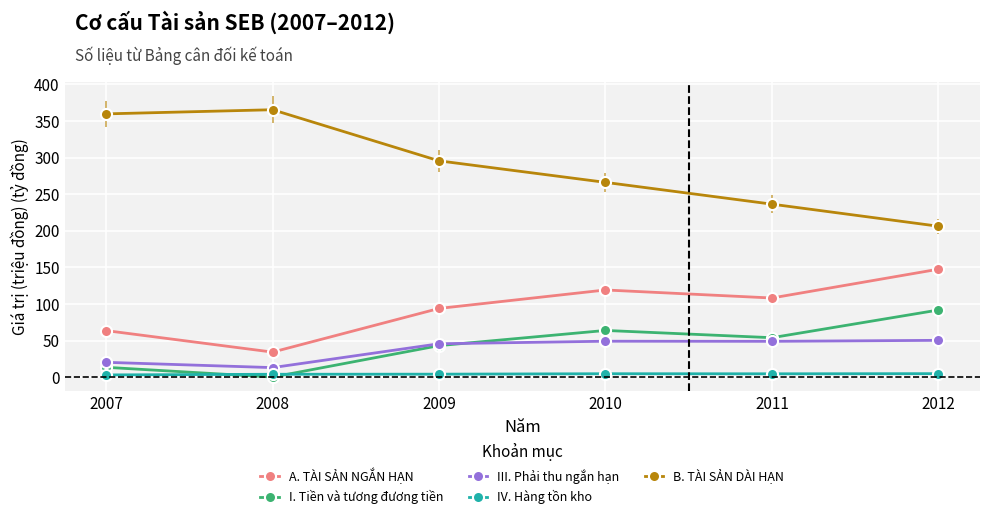

What are all the series names shown in the legend?

A. TÀI SẢN NGẮN HẠN, I. Tiền và tương đương tiền, III. Phải thu ngắn hạn, IV. Hàng tồn kho, B. TÀI SẢN DÀI HẠN